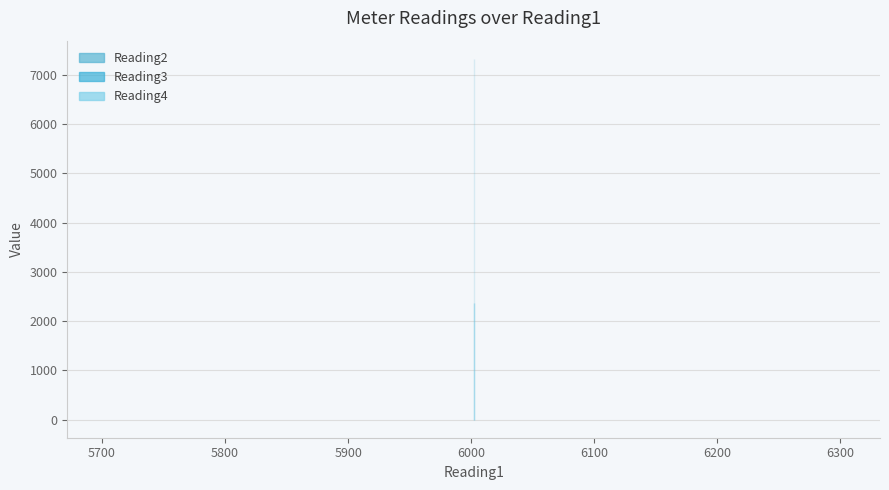

Reading left to right, what are all the values shown in this chart?

Reading2: 7327	7327	7327	7327	7327
Reading3: 2378	2378	2378	2378	2378
Reading4: 2363	2363	2363	2363	2363